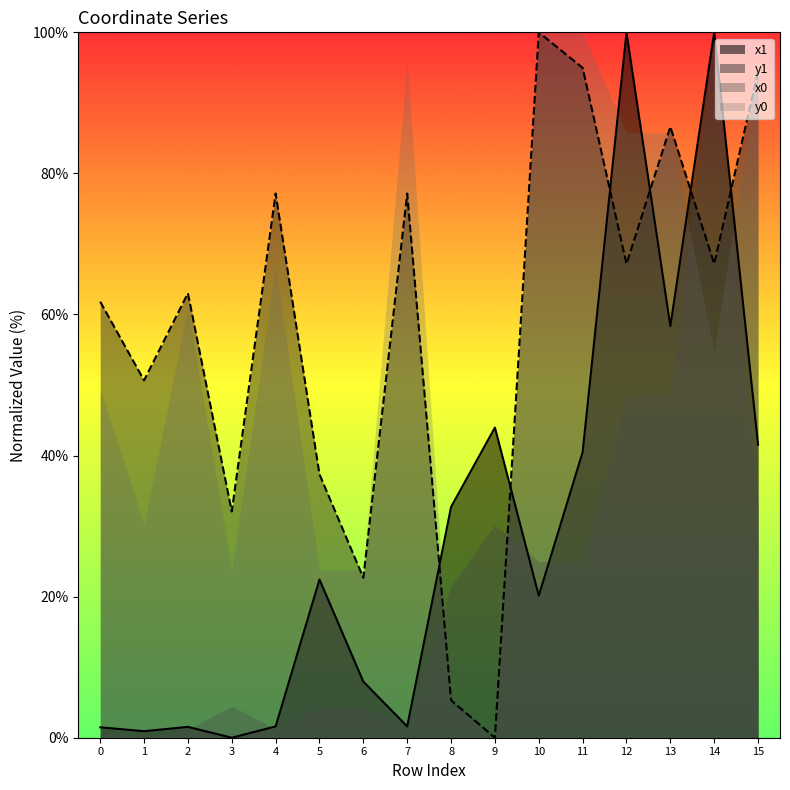

What is the difference between the maximum and second lowest values in the y1 series?

94.7